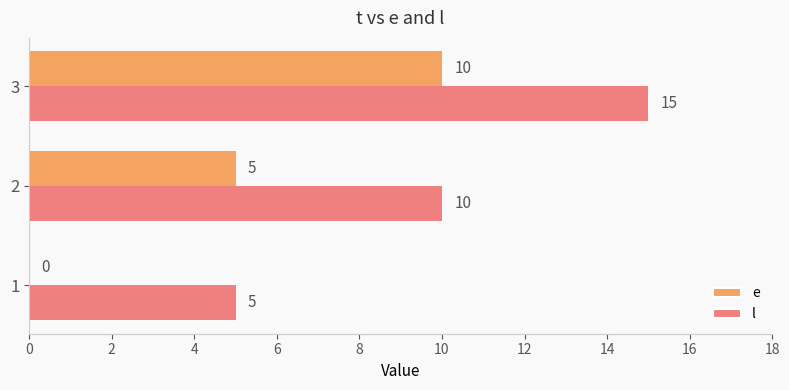

How many e values are between 0 and 10?

3